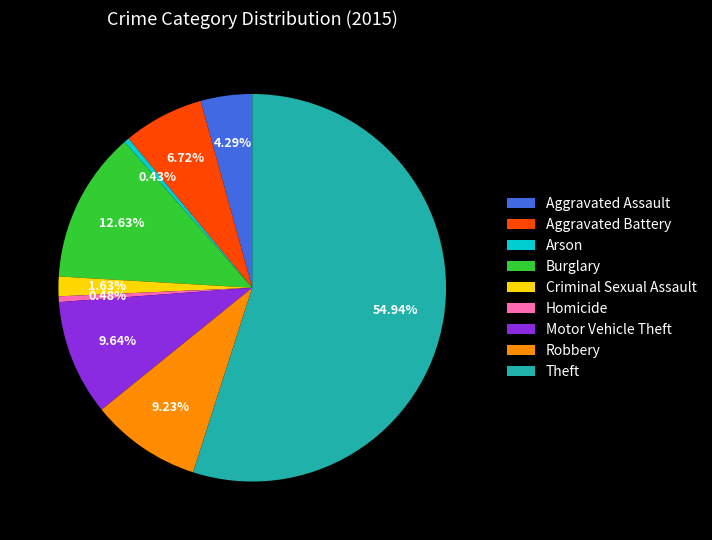

To the nearest percent, what is the average slice percentage?

11%